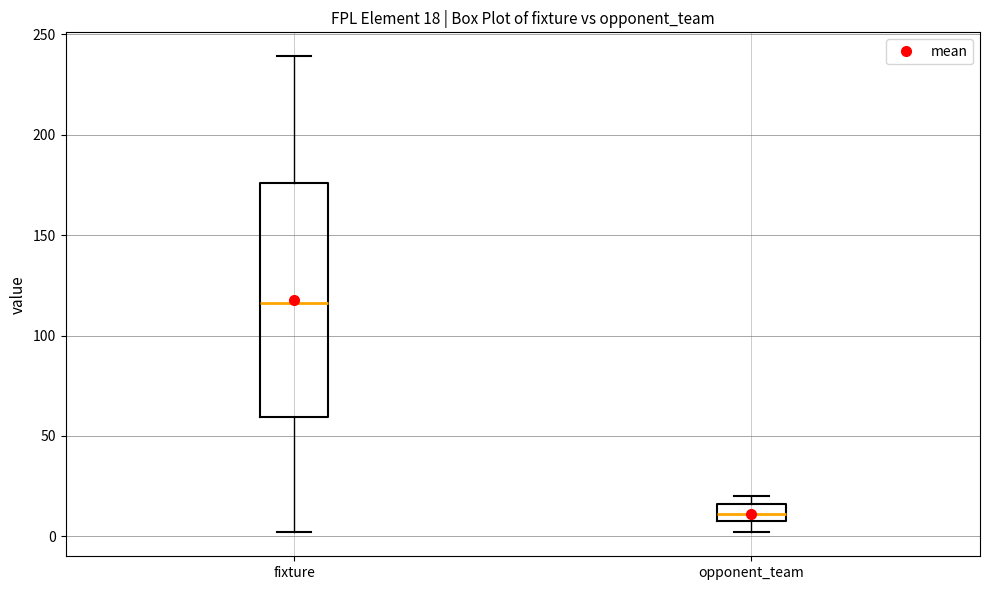

Which box's median line is the lowest?

opponent_team